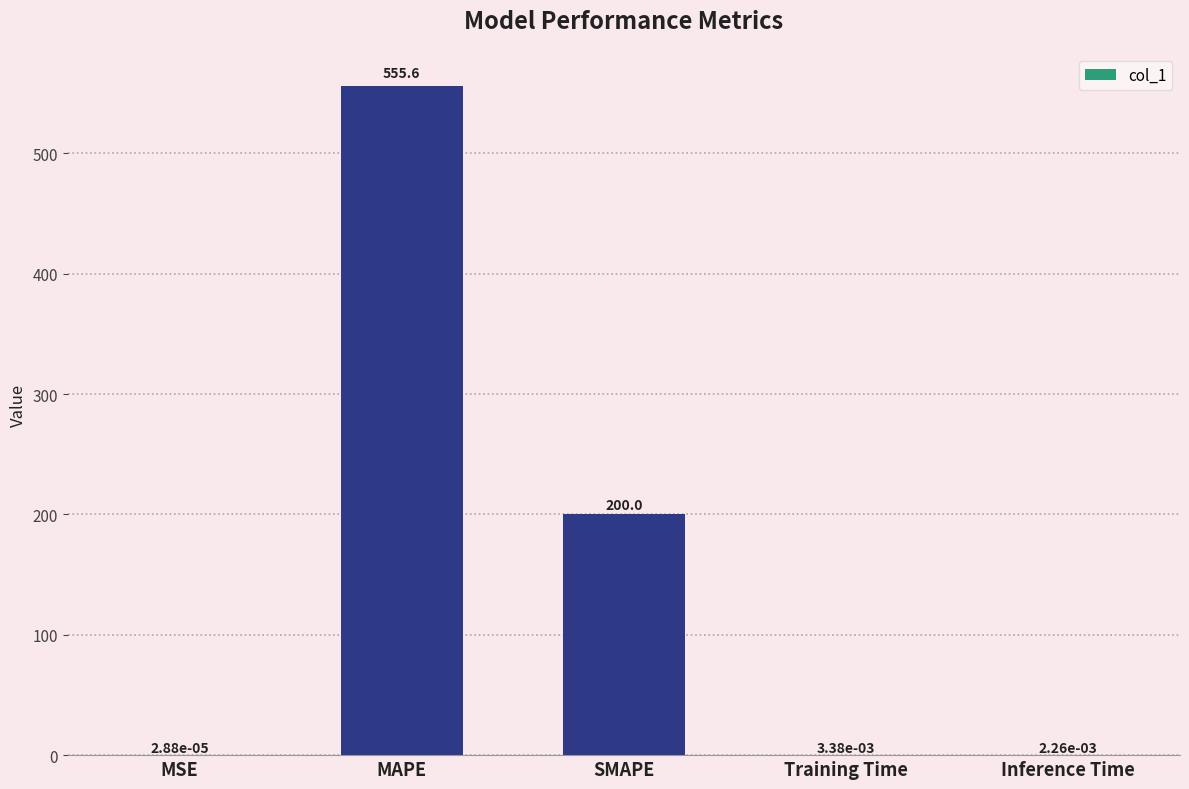

What is the maximum value shown in the chart?

555.6